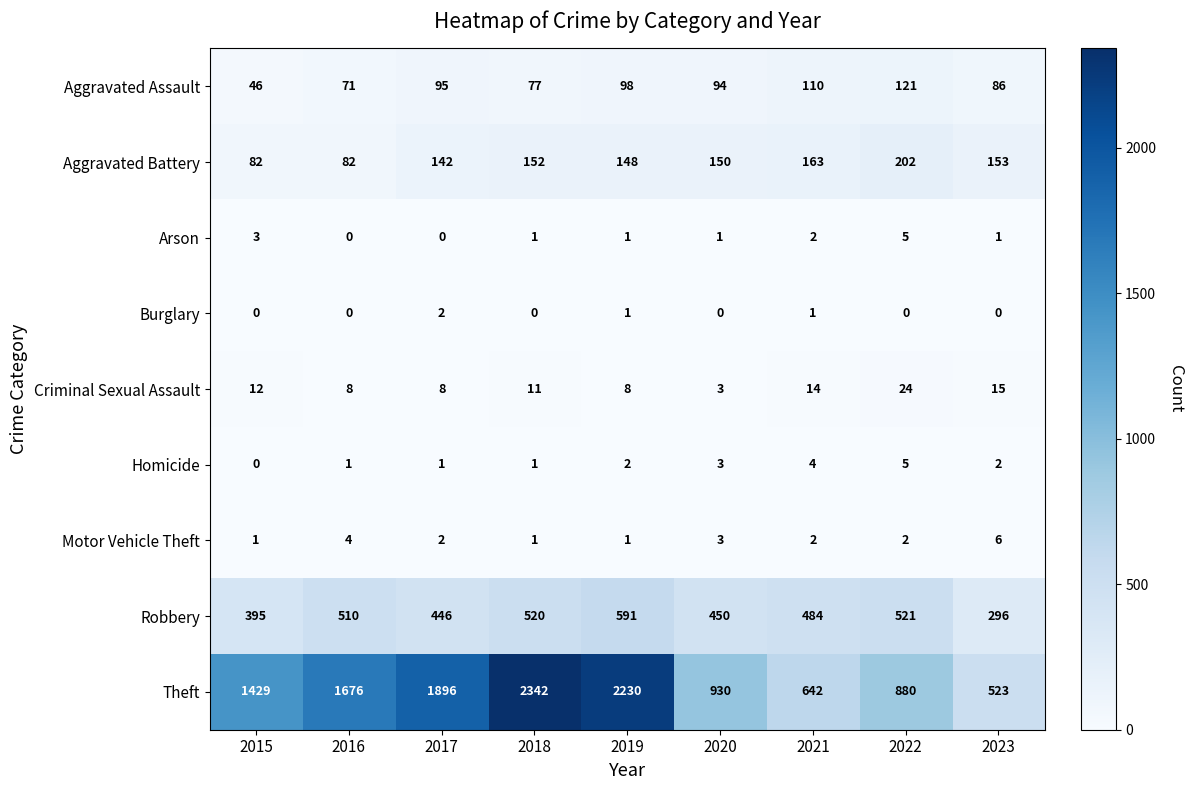

At how many categories does at least one series exceed 261?

9